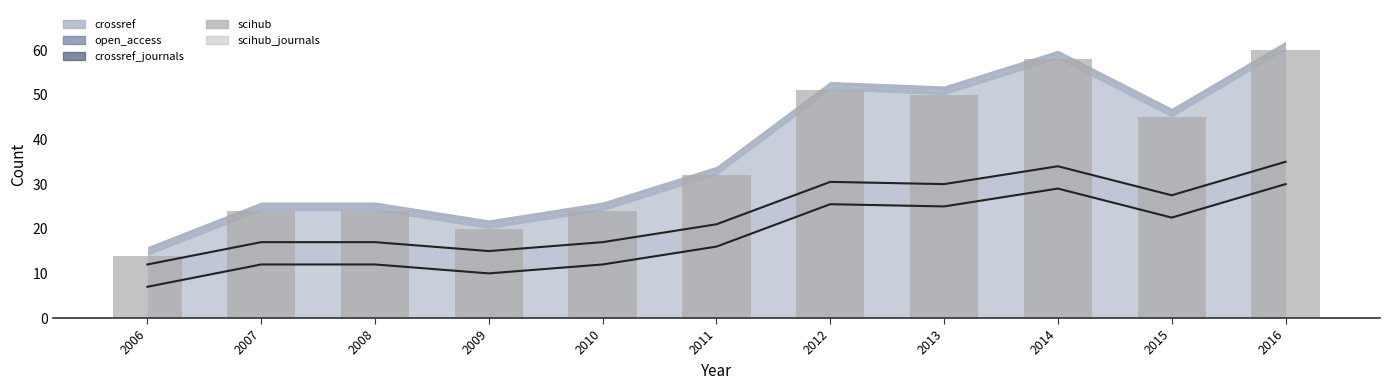

List the labels in order of value, smallest first.

2006, 2009, 2007, 2008, 2010, 2011, 2015, 2013, 2012, 2014, 2016